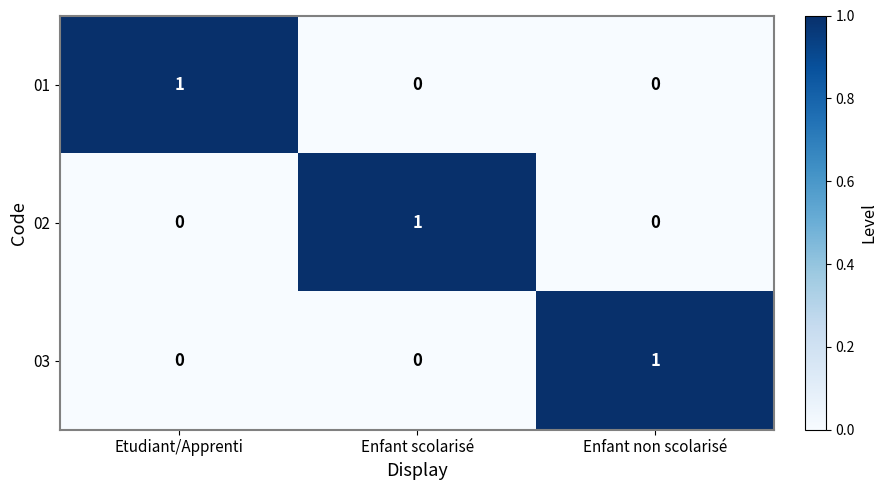

Is it true that 03 equals 1 at Enfant non scolarisé?

True